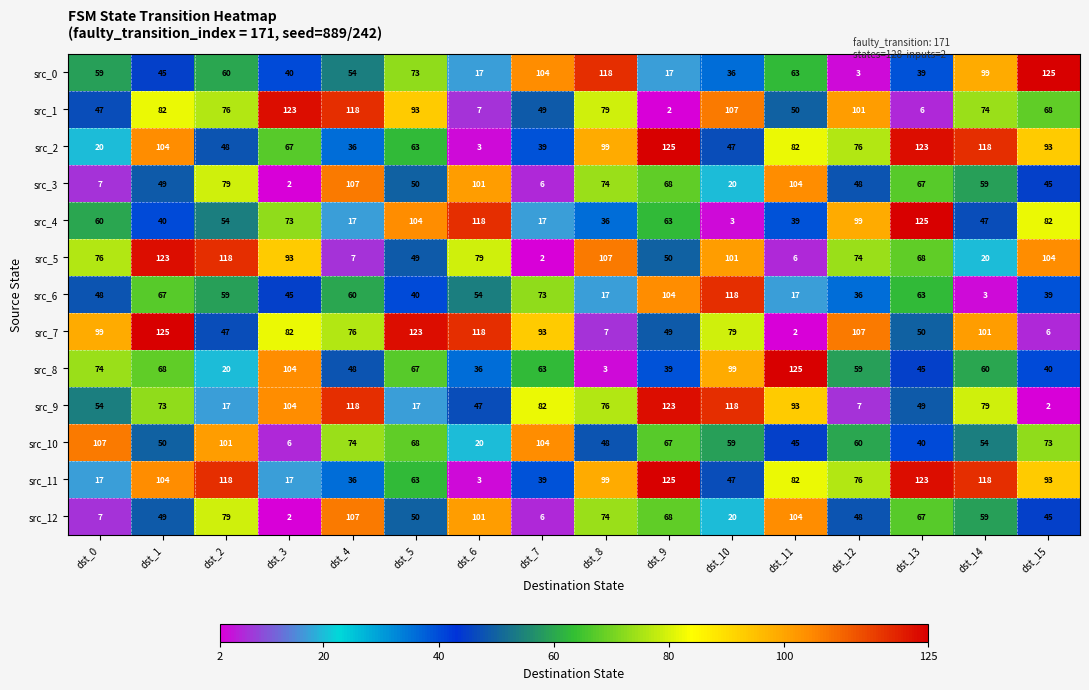

The src_3 series shows 74 at dst_8. True or false?

True